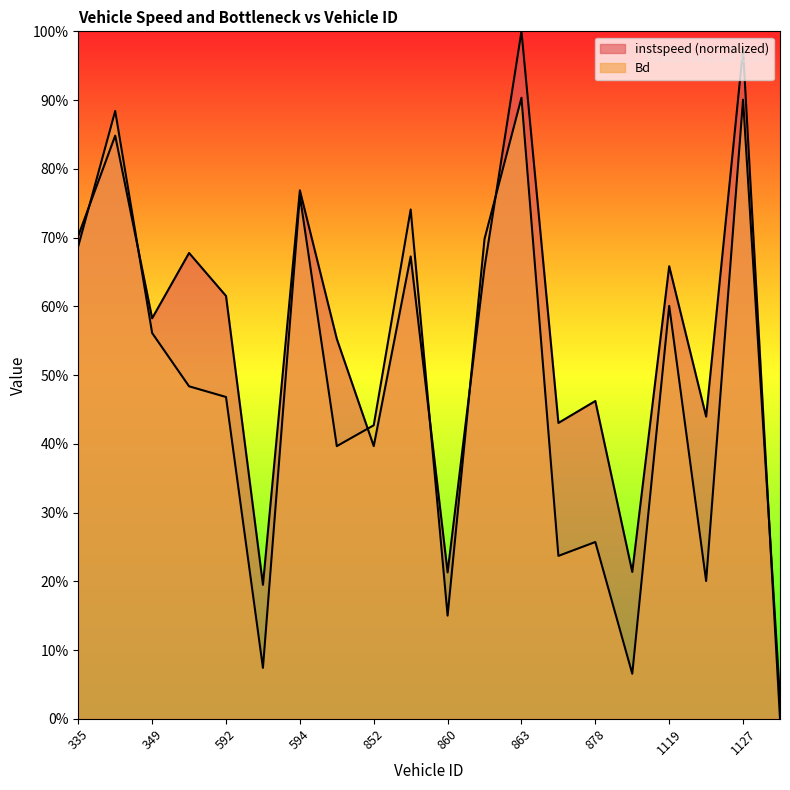

True or false: Bd has a value of 0.2 at 1119.

False